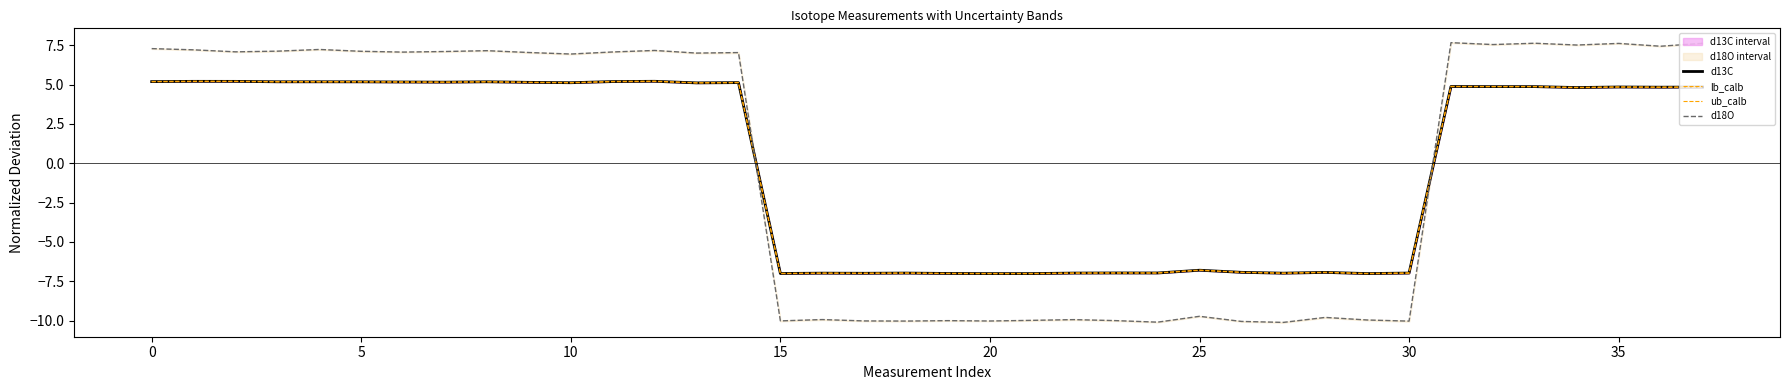

How many negative values does the lb_calb series have?

16